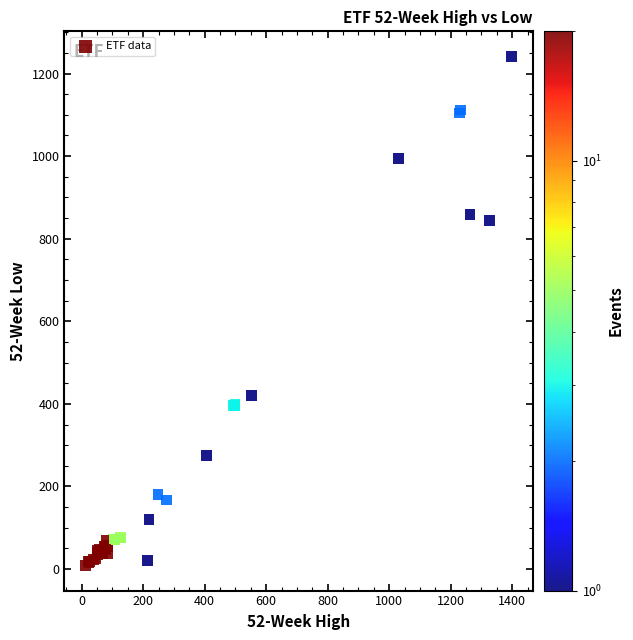

What Y value in the scatter plot is closest to 625?

421.0